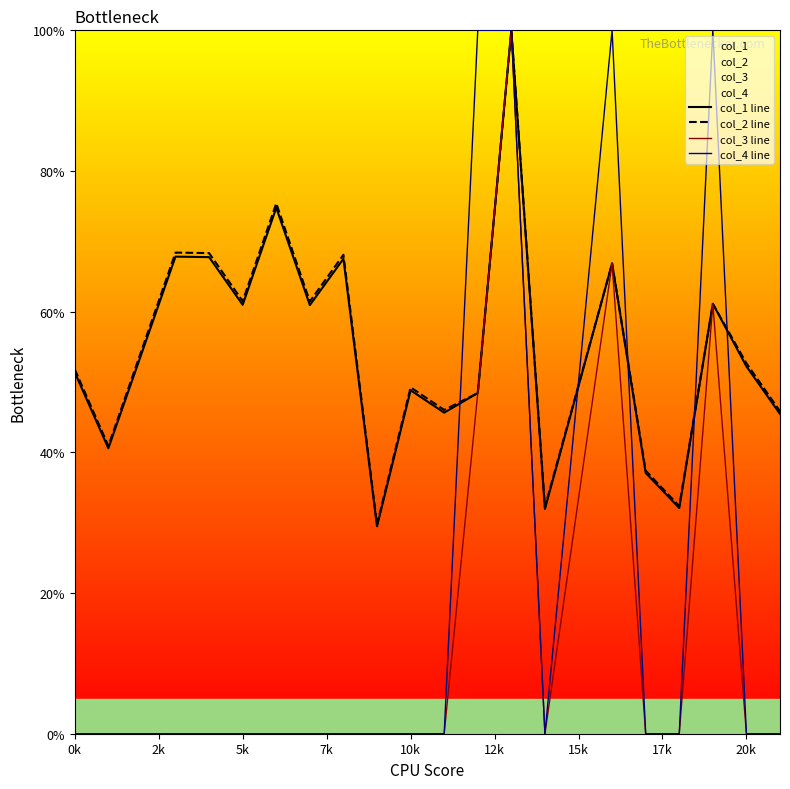

Does the chart display data point markers on the line(s)?

No